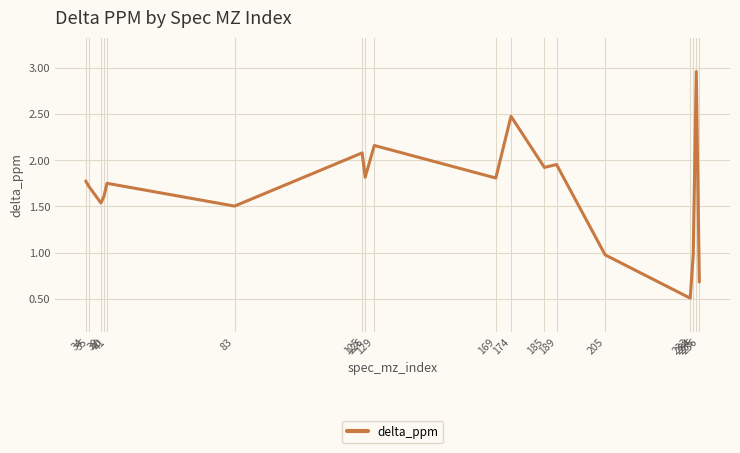

True or false: the data shows 0.8 at 233.

False